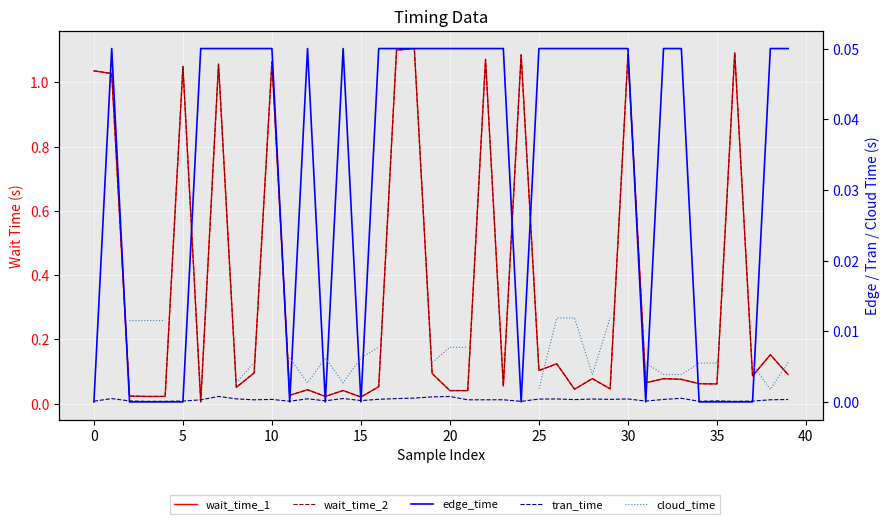

How many distinct data groups are displayed?

5